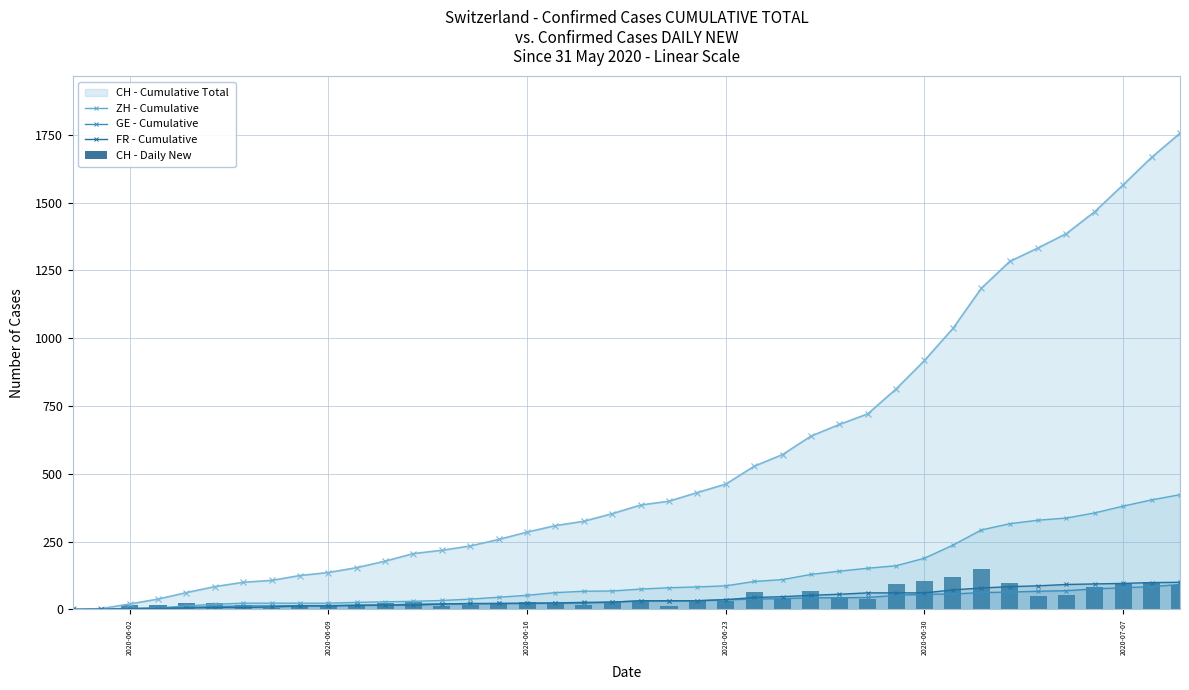

What is the maximum value for FR - Cumulative?

100